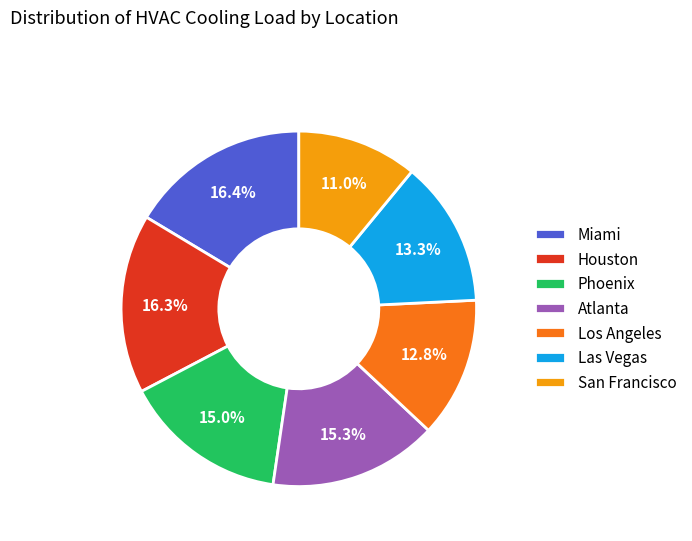

What percentage is the Las Vegas slice, to the nearest percent?

13%